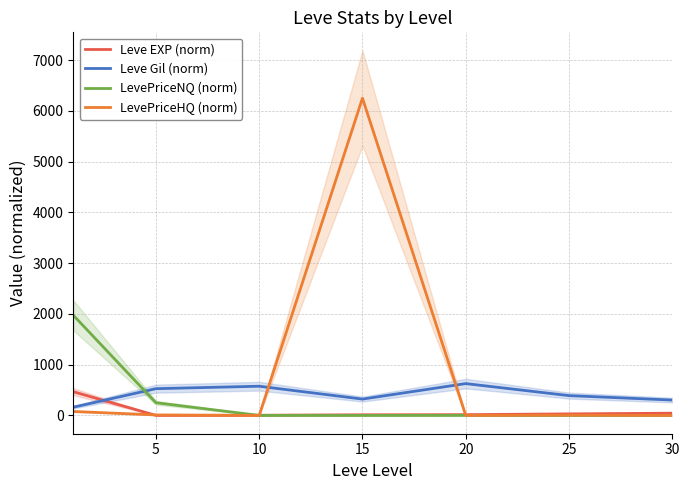

What is the average value of the Leve Gil (norm) series?

416.5